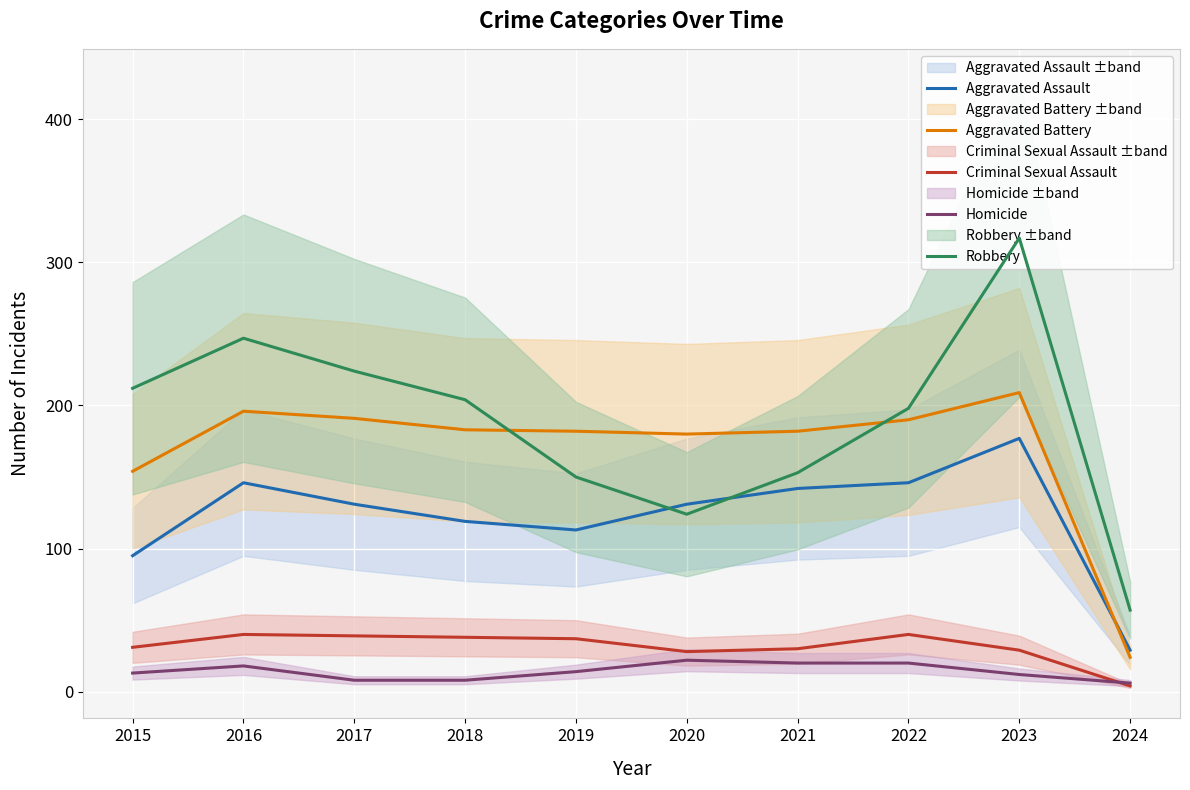

What is the highest value of the Aggravated Battery series?

209